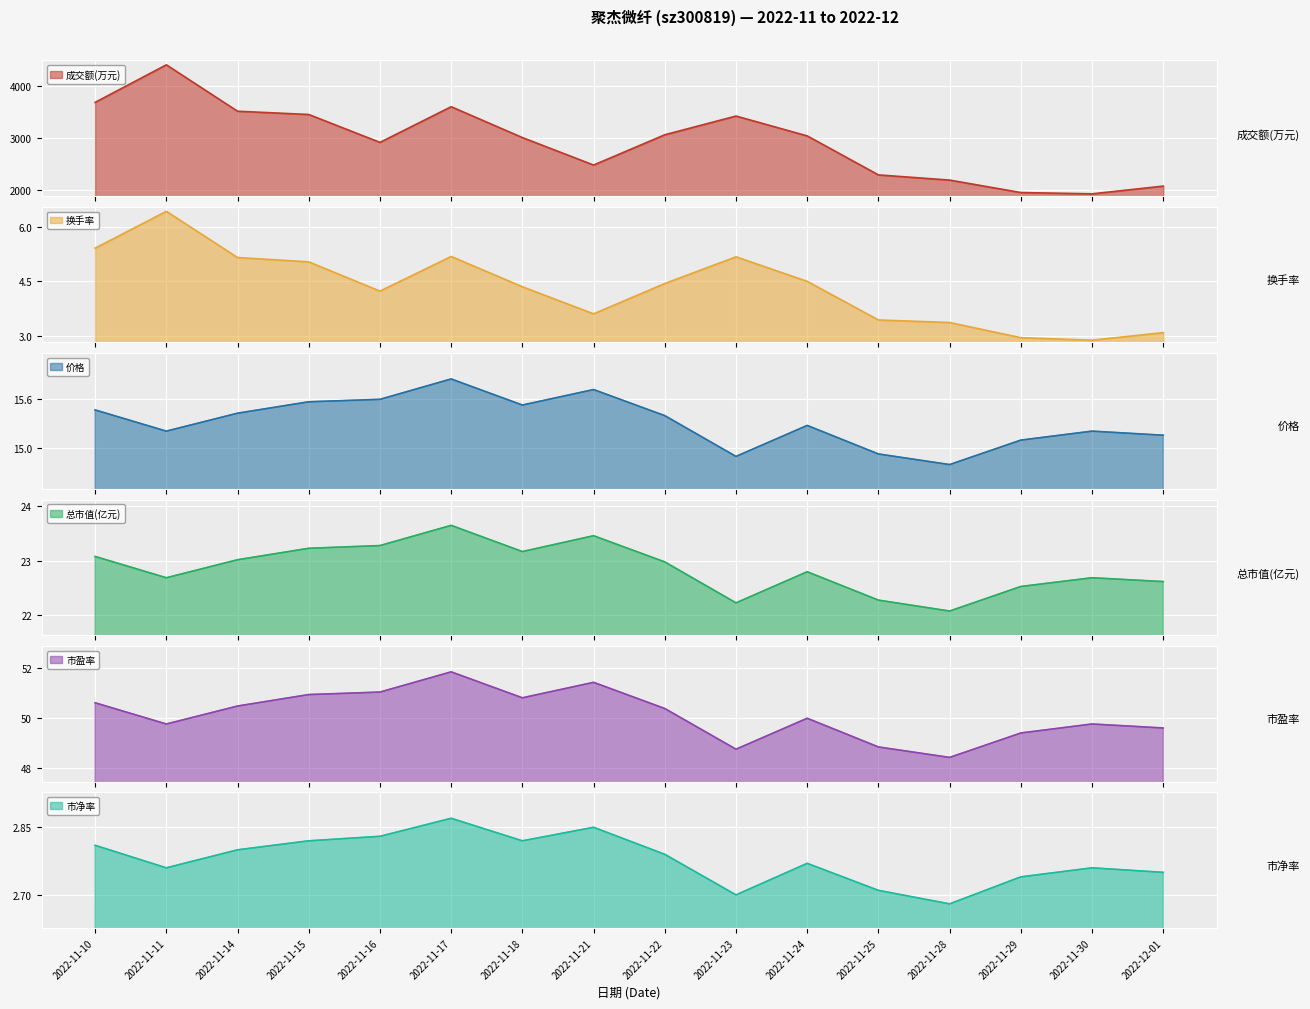

Which series changed the most between 2022-11-11 and 2022-11-24?

成交额(万元)